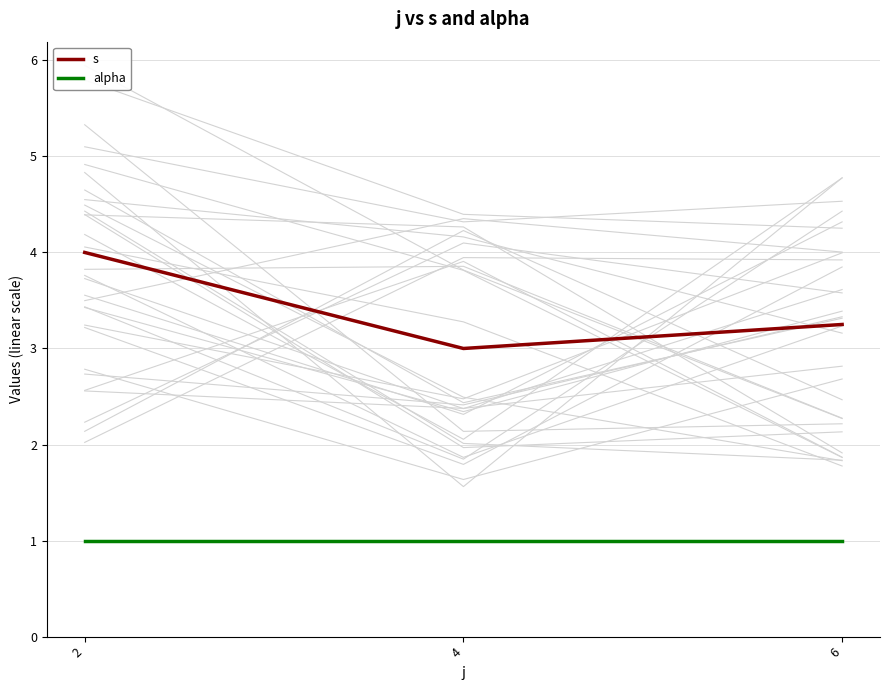

Which series has the widest spread of values?

s